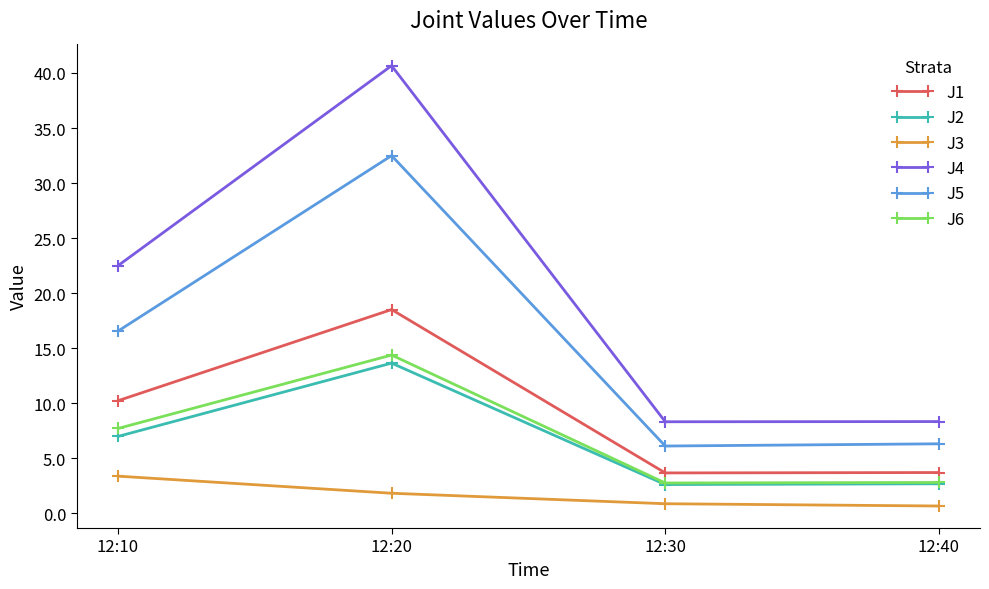

At which category does J6 reach its first local valley?

12:30